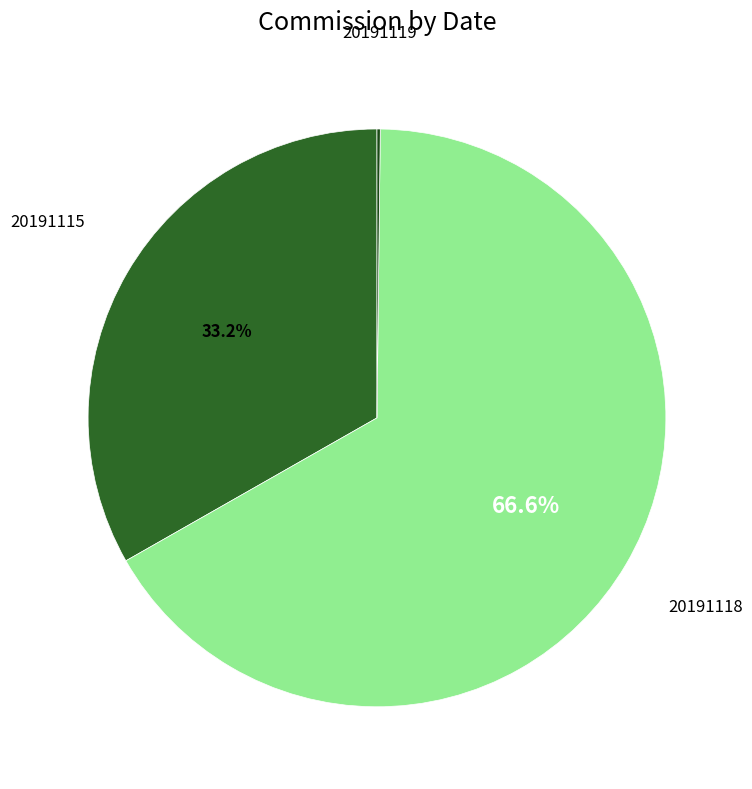

Is there any slice that represents more than half of the pie?

Yes